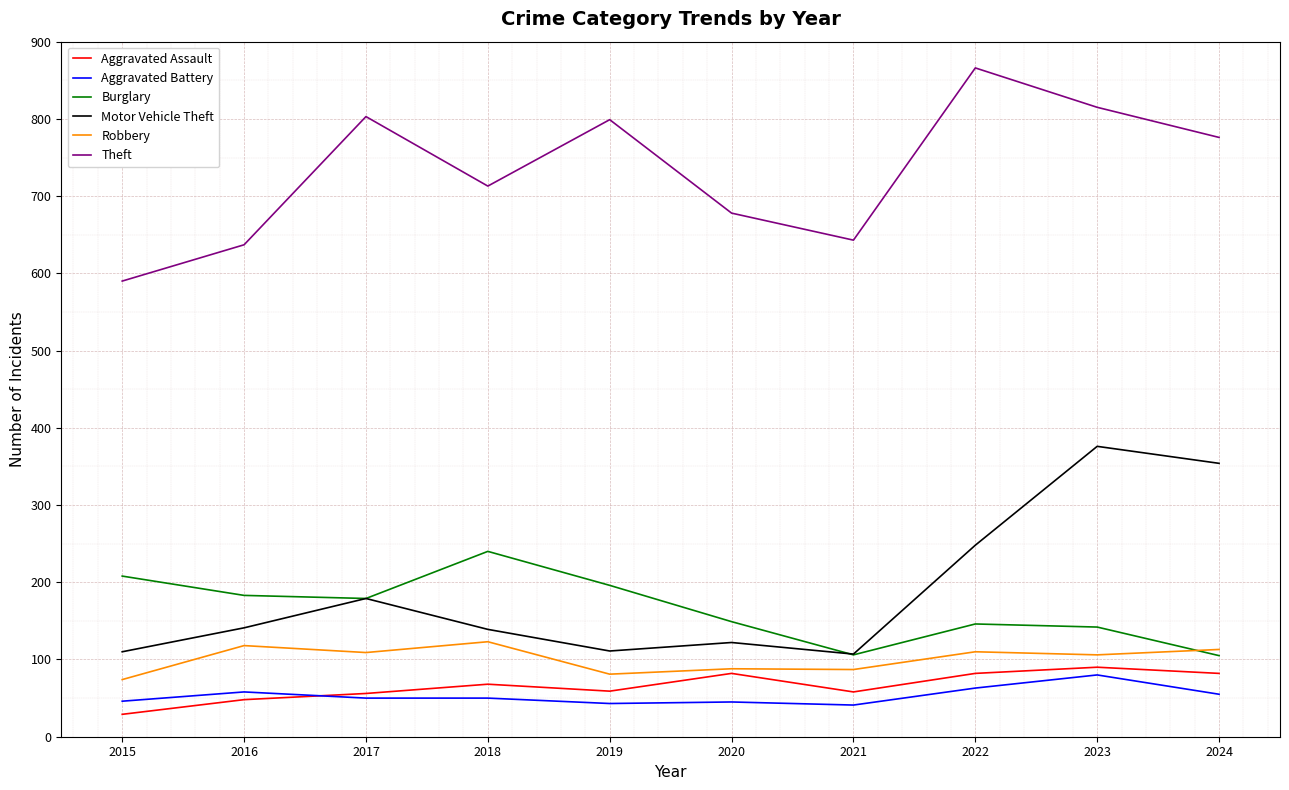

True or false: Aggravated Battery and Robbery intersect in this chart.

False